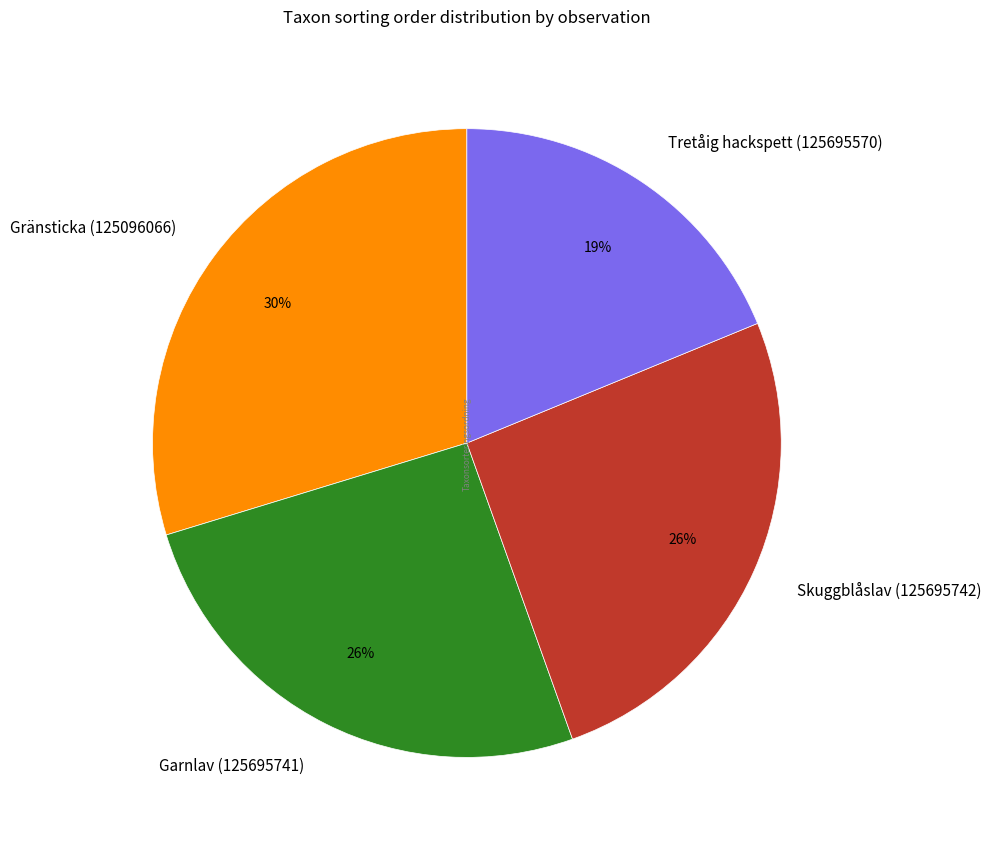

To the nearest percent, what is the combined percentage of Skuggblåslav (125695742) and Gränsticka (125096066)?

55%